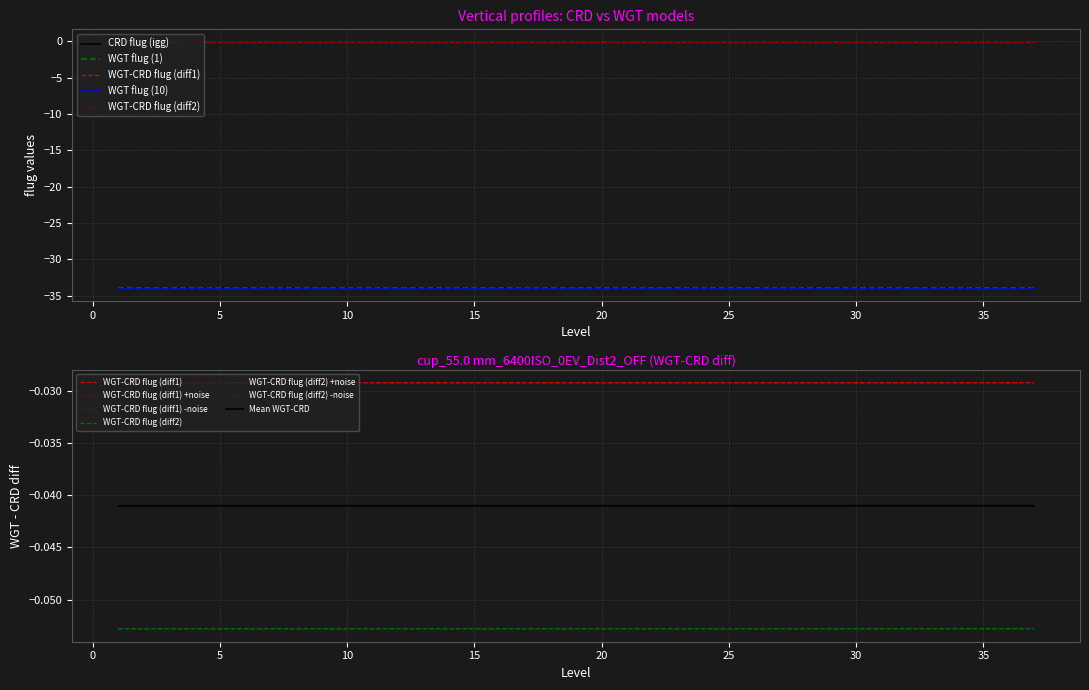

What is the spread (max minus min) of values at 5?

34.0